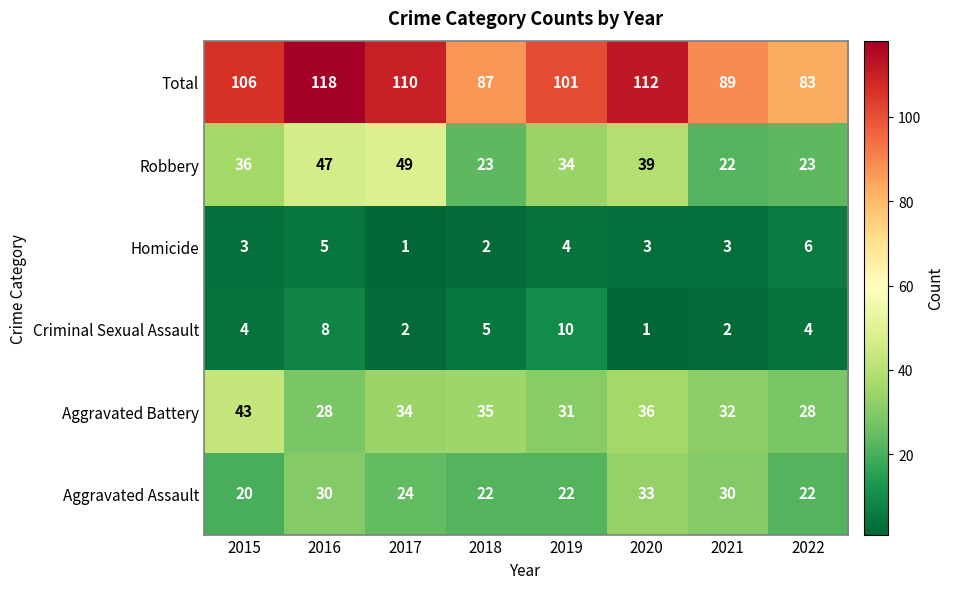

At which category does the chart reach its peak across all series?

2016